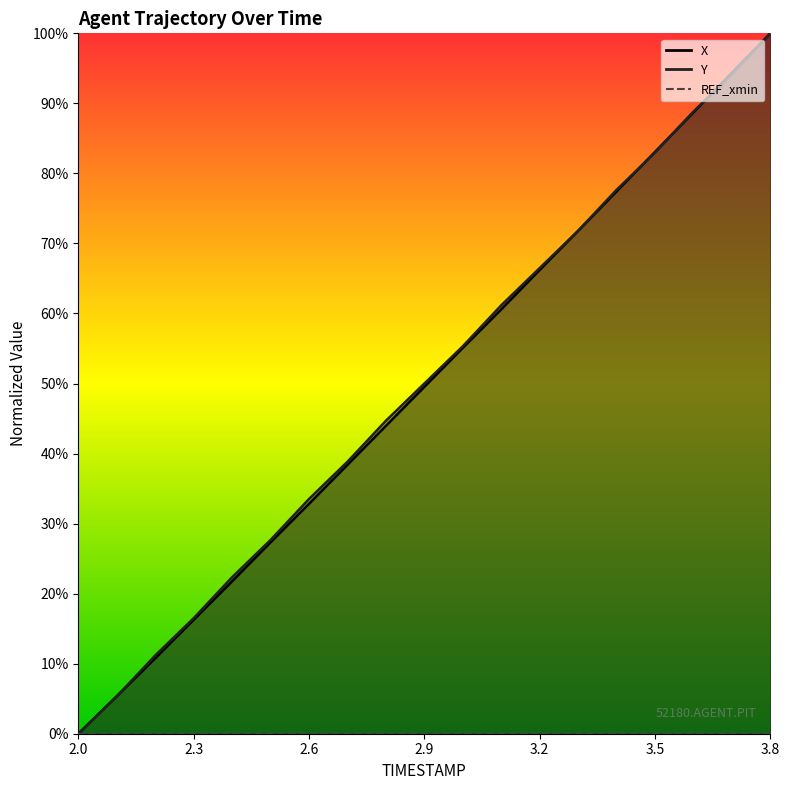

Between 3.4 and 3.6, which series saw the biggest shift?

X